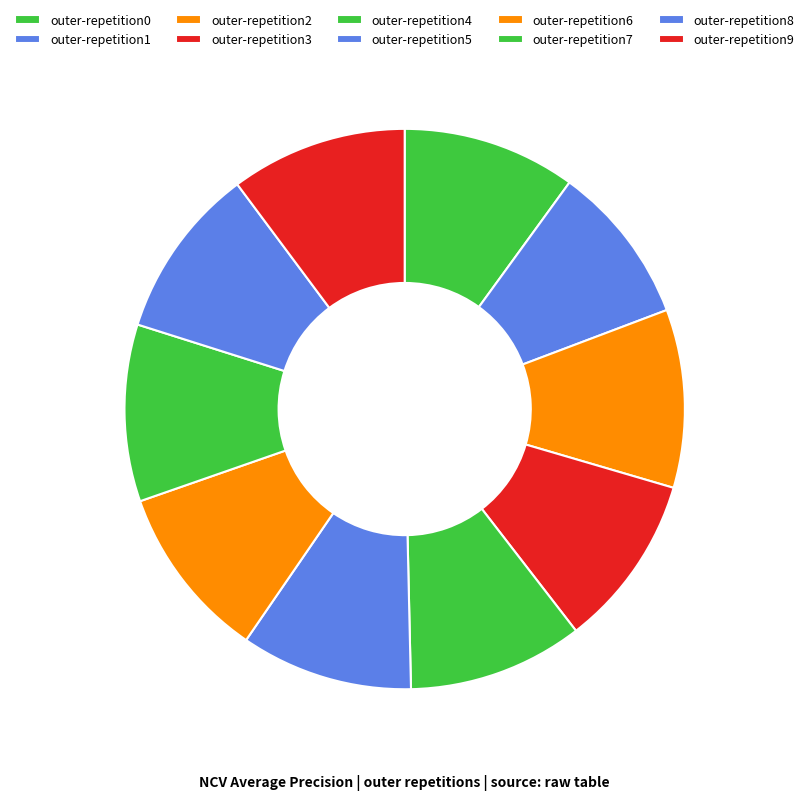

Is outer-repetition7 the majority of the pie?

No